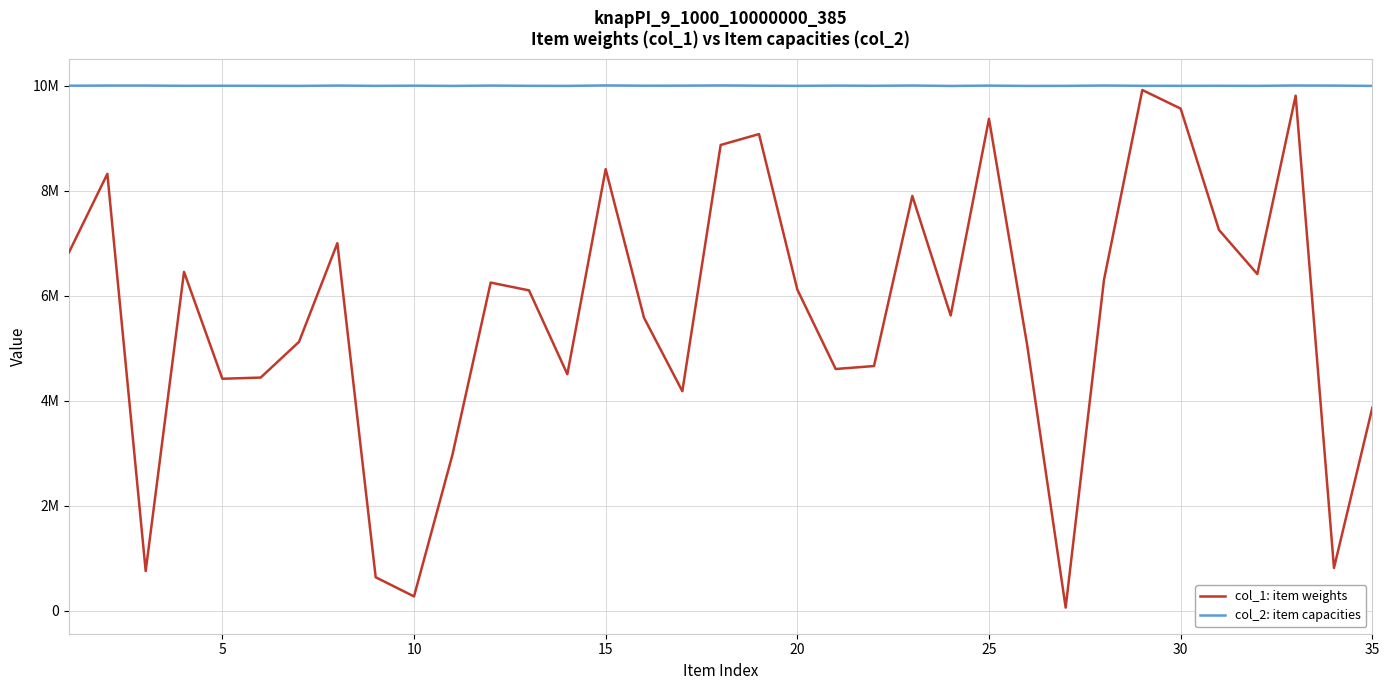

Where is the first local minimum for col_2: item capacities?

15